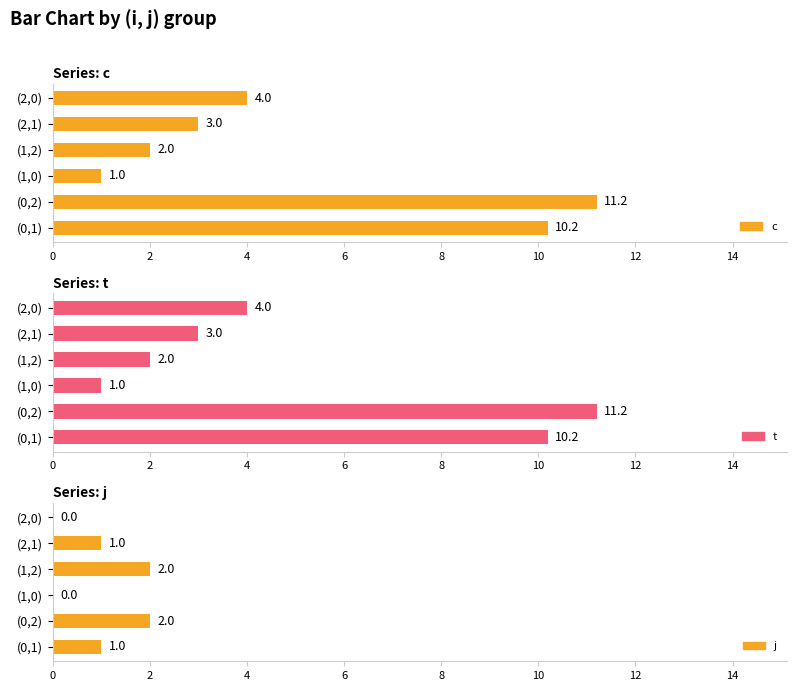

The value of j at 2 is 1.1. True or false?

False